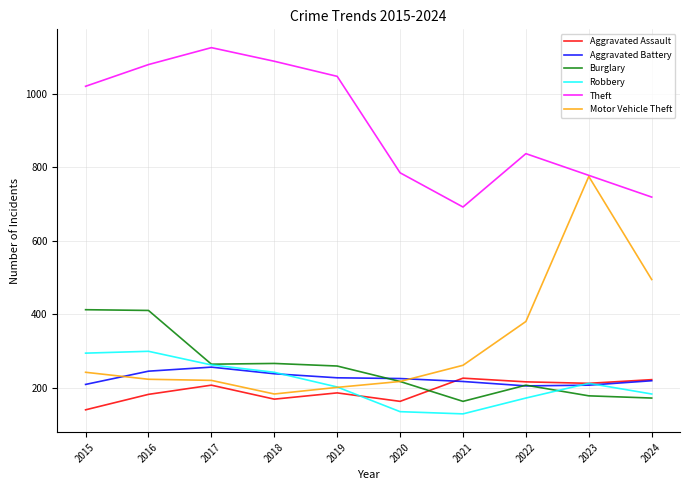

Which series has the largest total across all categories?

Theft